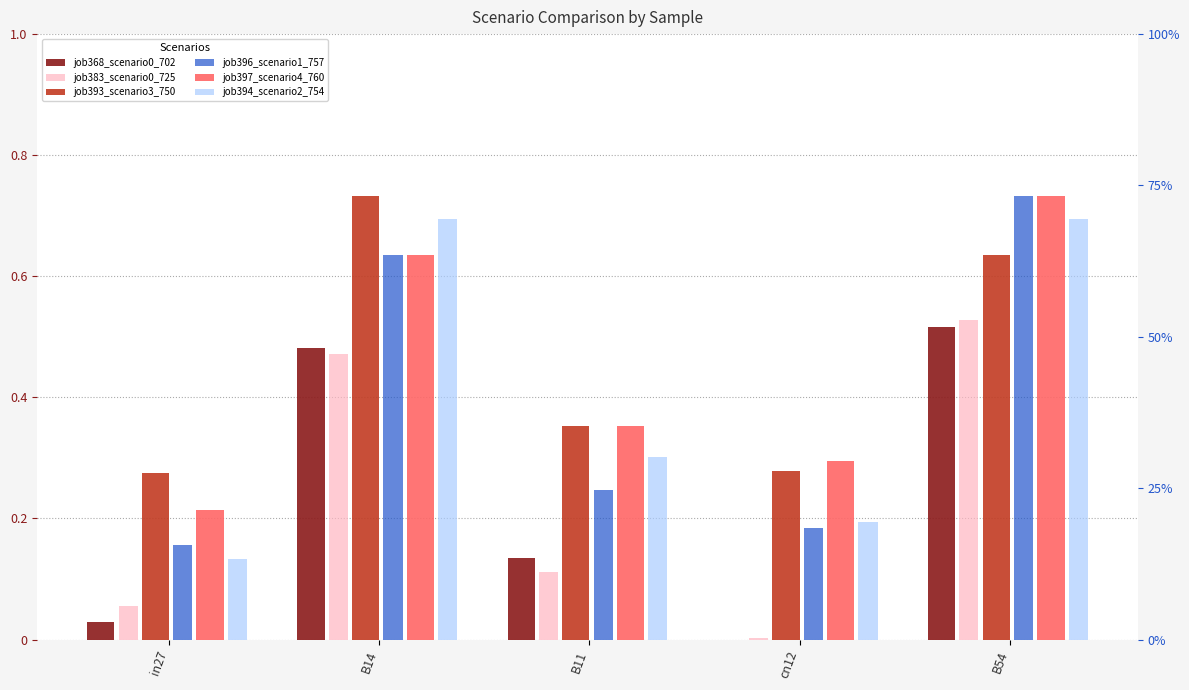

Is it true that job383_scenario0_725 equals 0.1 at B11?

False